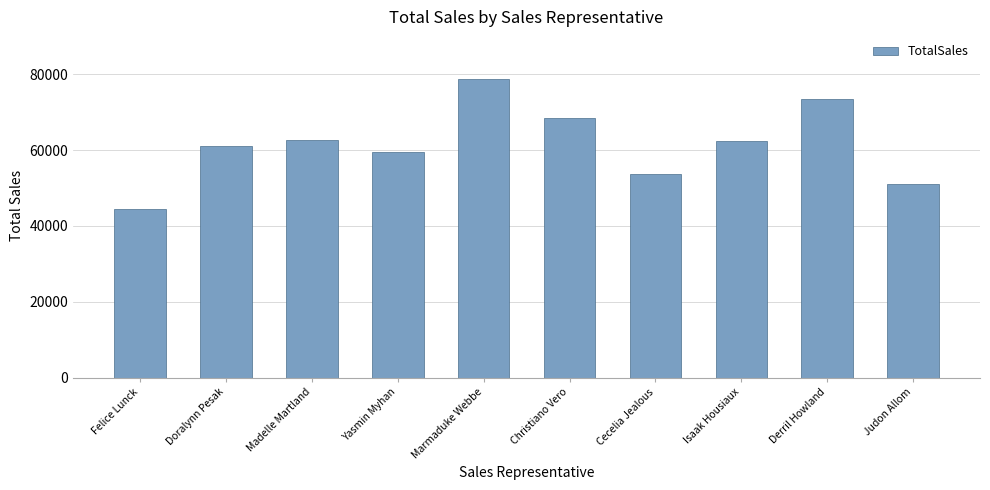

What is the minimum value shown in the chart?

44489